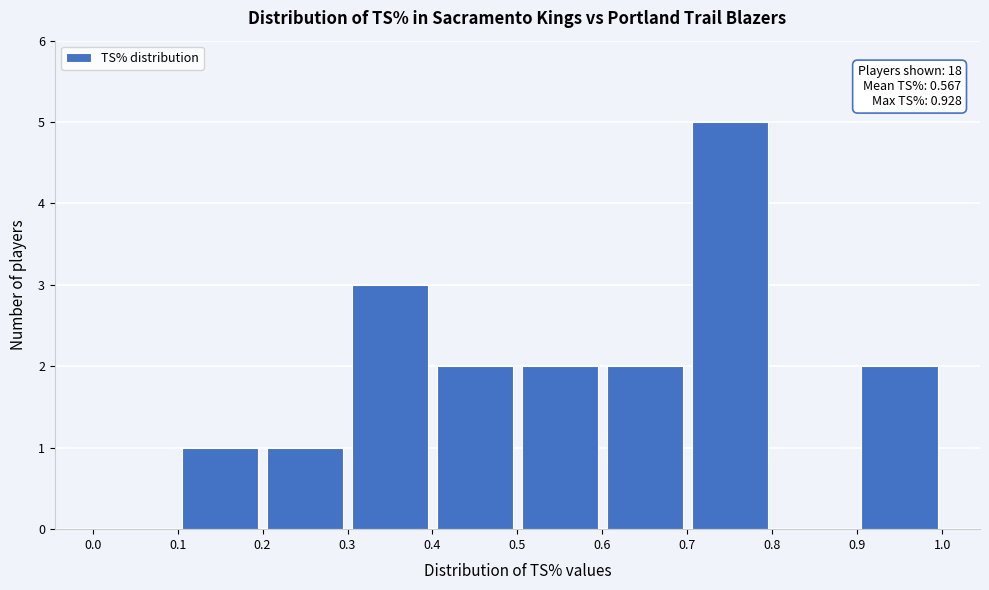

Which range on the x-axis has the tallest bar?

0.7 to 0.8